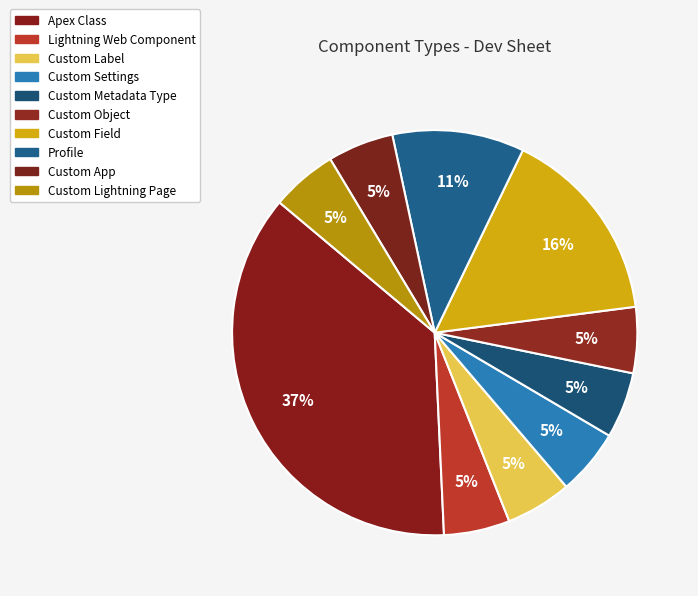

How many slices are in this pie chart?

10